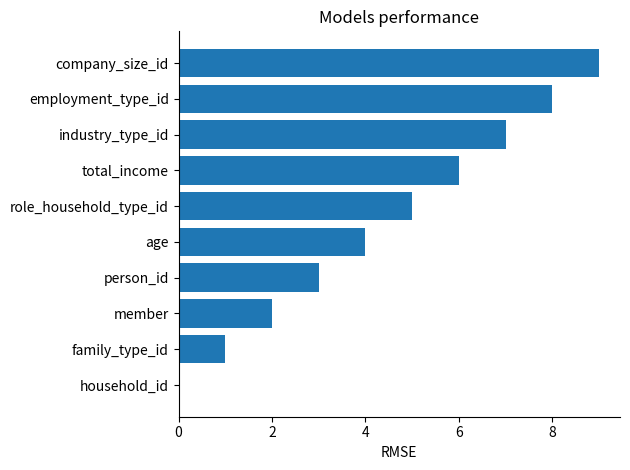

Count the values in the range 2 to 7.

6